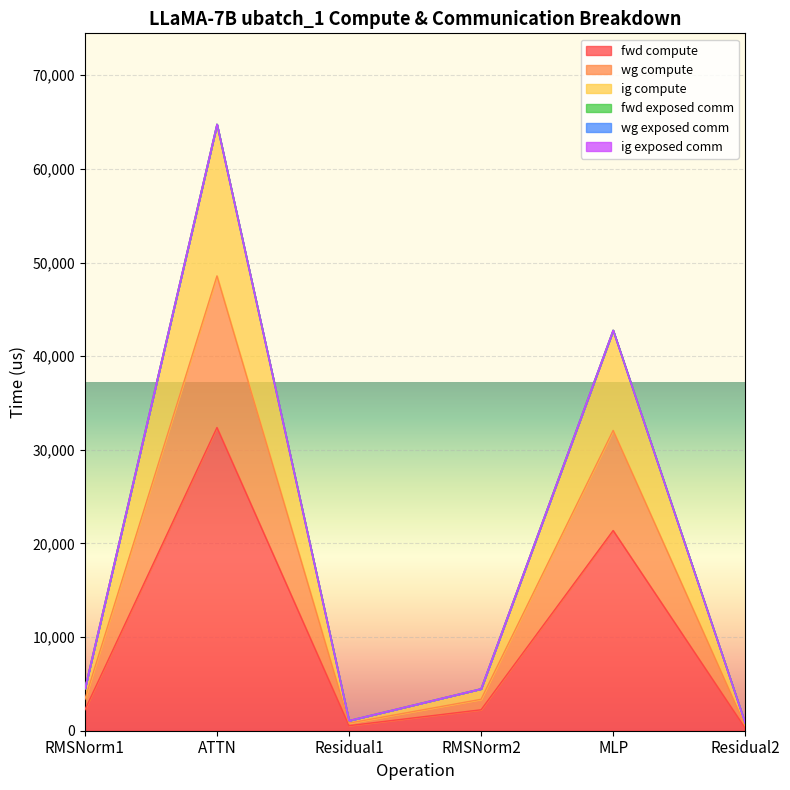

Which has a higher value, ATTN or MLP?

ATTN